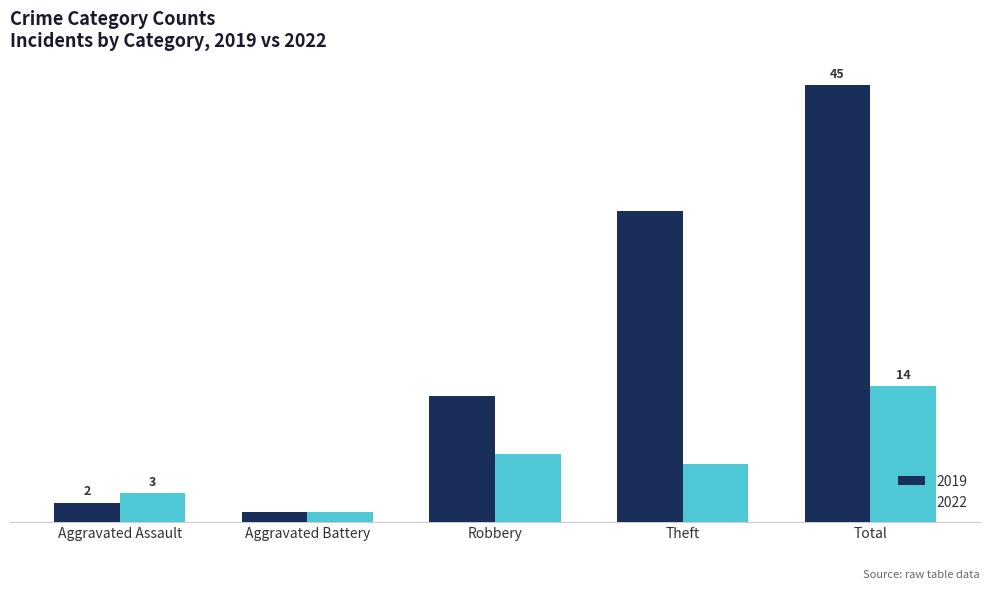

What is the sum of the 2019 values at Aggravated Assault and Total?

47